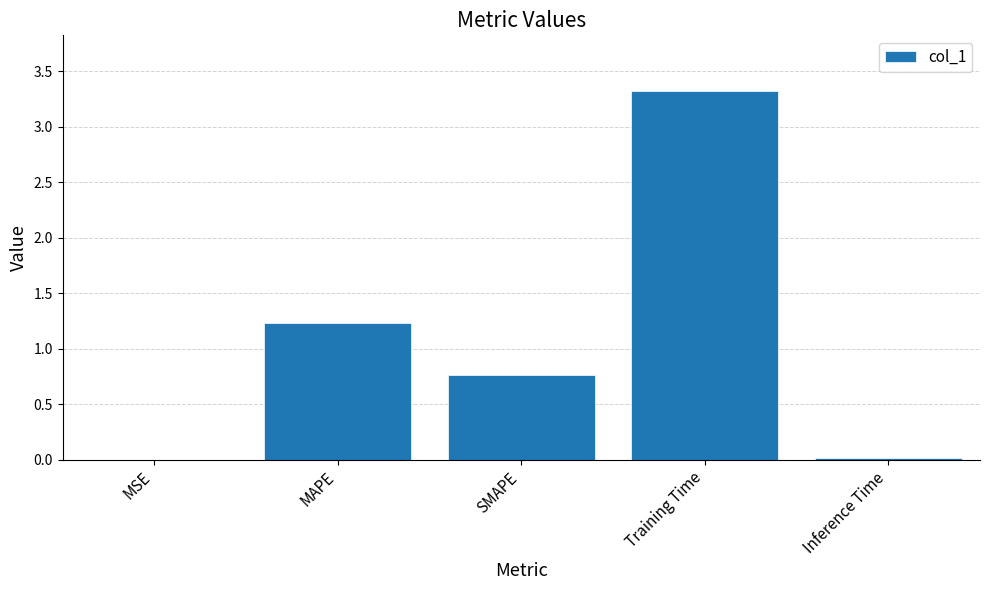

At which category does the chart reach its peak across all series?

Training Time